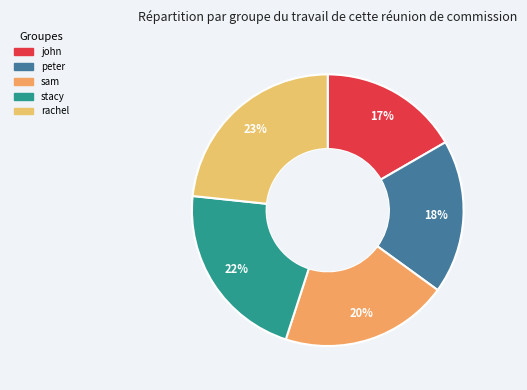

What is the largest slice in the pie chart?

rachel